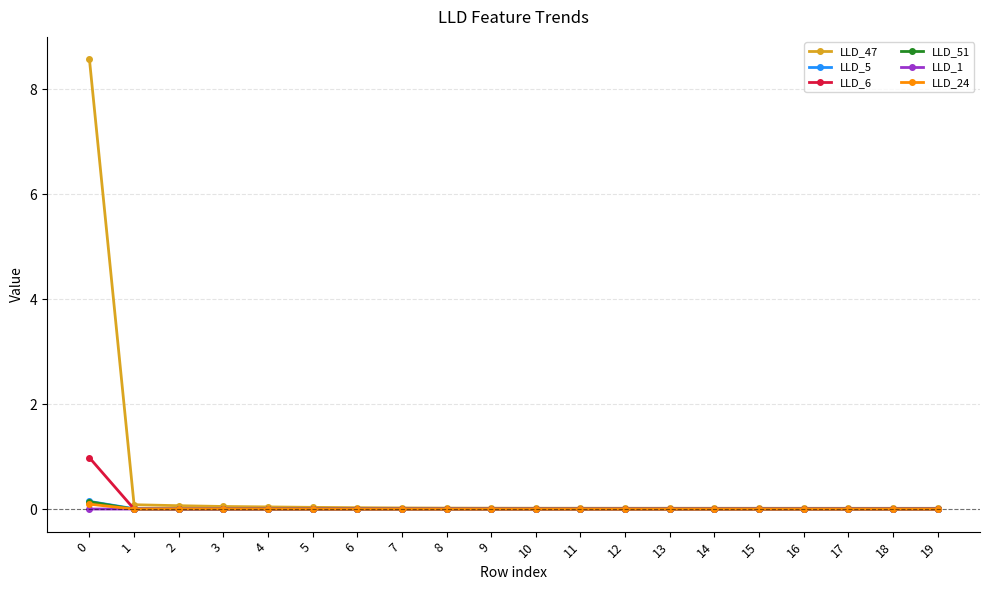

What is the sum of all LLD_6 values?

1.0